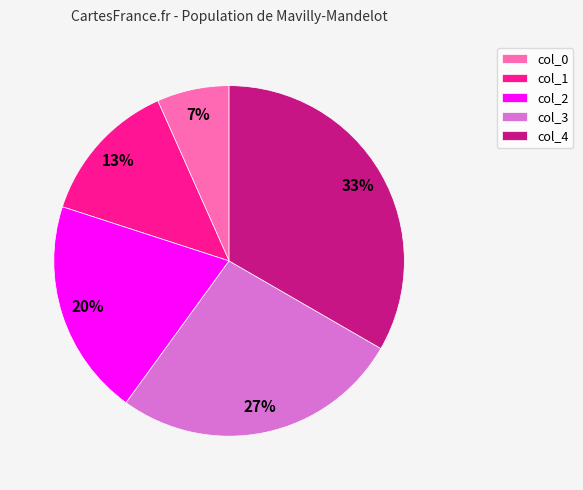

To the nearest percent, what is the average slice percentage?

20%